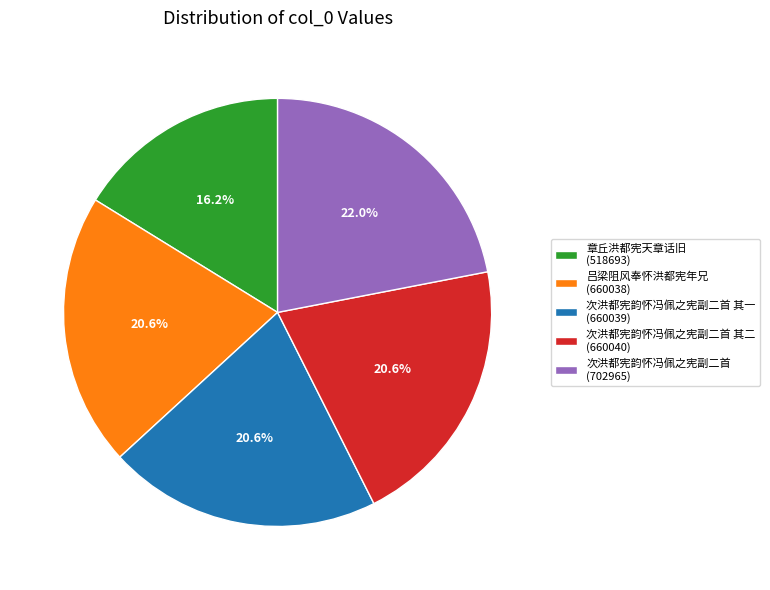

Which slice is the smallest?

章丘洪都宪天章话旧 (518693)